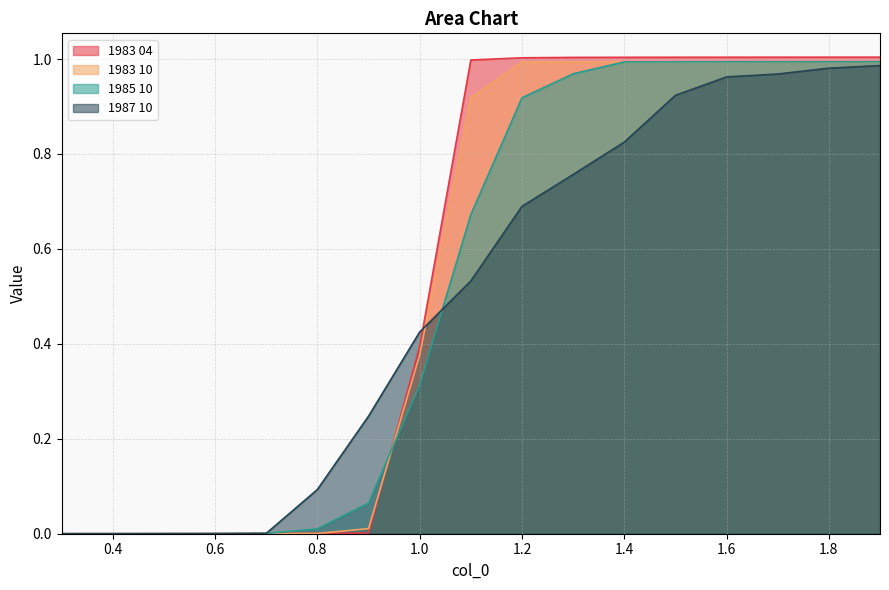

Rank the categories by 1987 10 value from highest to lowest.

1.9, 1.8, 1.7, 1.6, 1.5, 1.4, 1.3, 1.2, 1.1, 1.0, 0.9, 0.8, 0.7, 0.6, 0.5, 0.4, 0.3